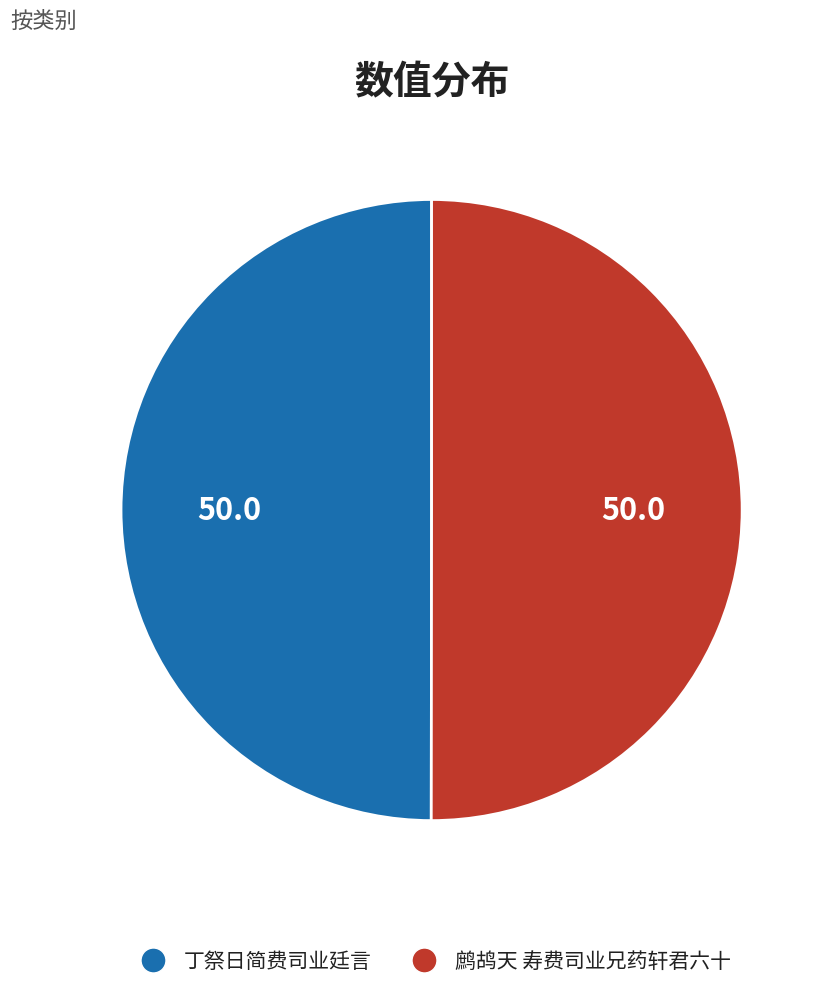

Is it true that 丁祭日简费司业廷言 is 65% of the pie?

False